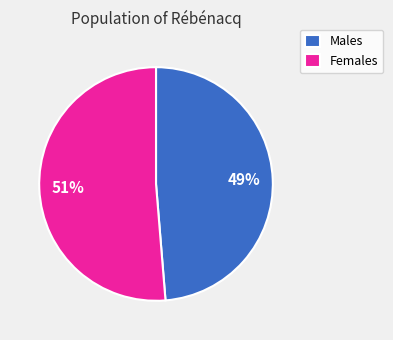

Does any single category account for the majority?

Yes